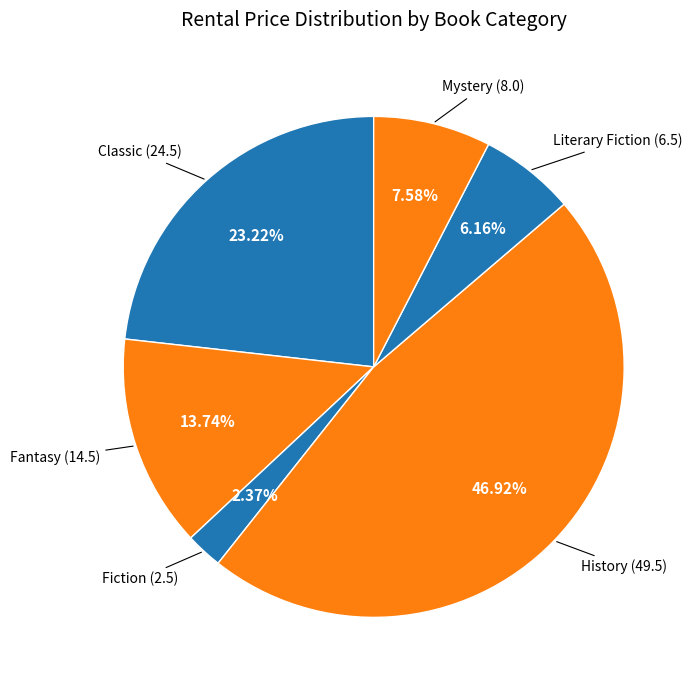

To the nearest percent, what is the difference between the largest and smallest slice percentages?

45%